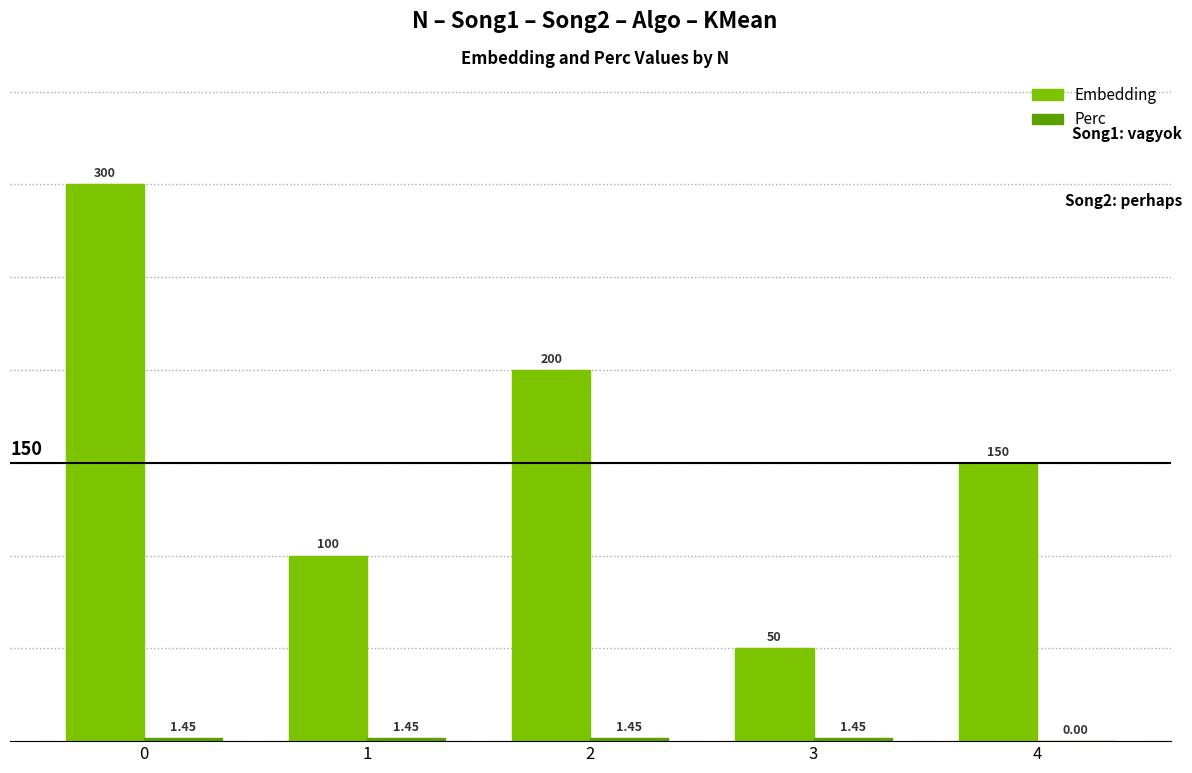

Which series has the largest total across all categories?

Embedding